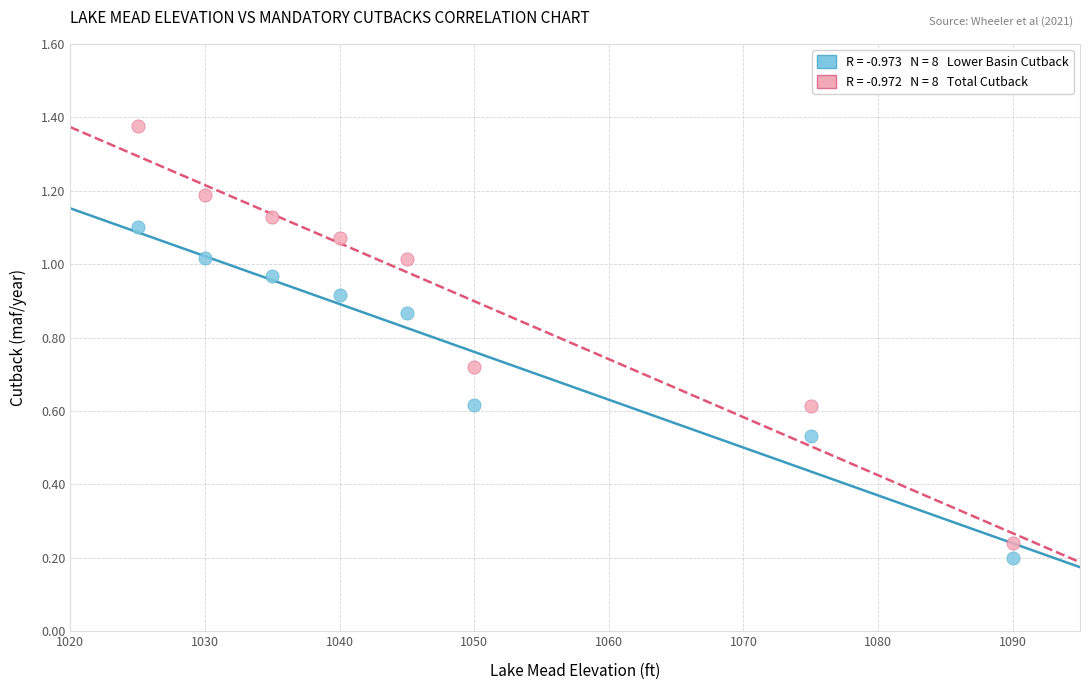

Across all data points, what is the range of X values (max minus min)?

65.0